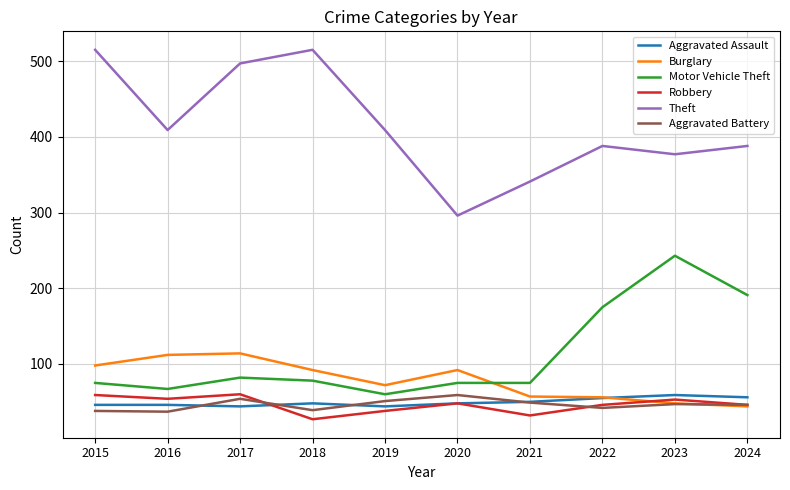

Does the chart have visible grid lines?

Yes